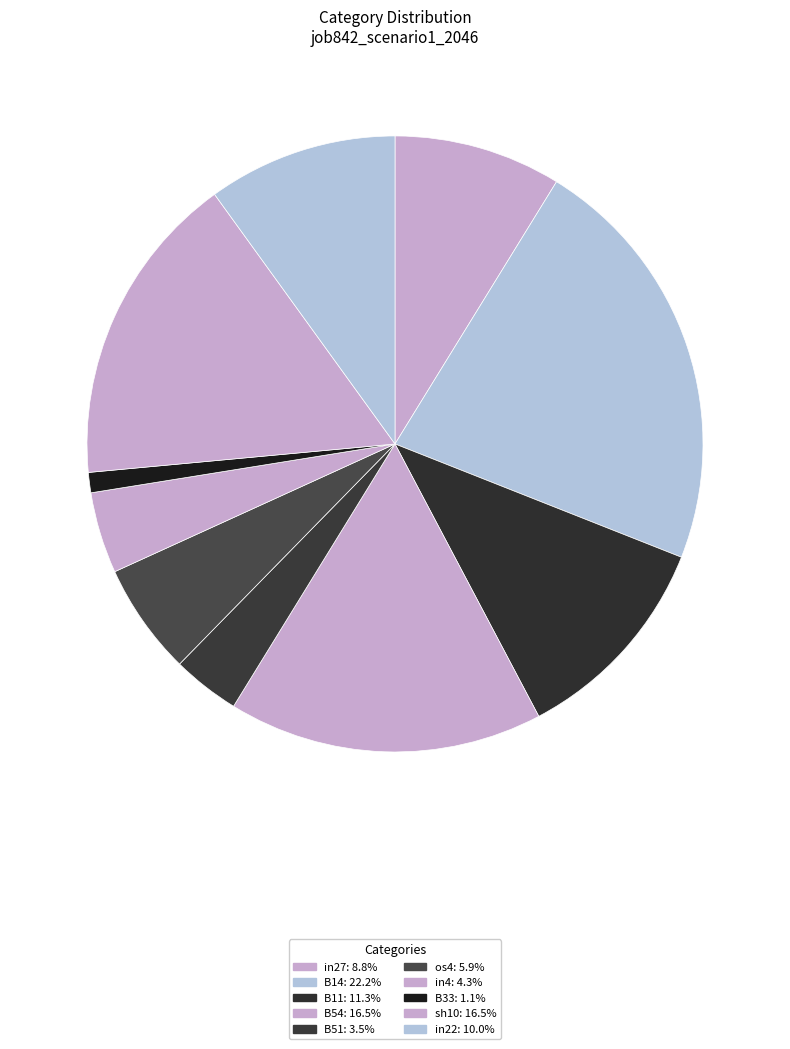

How many slices are in this pie chart?

10